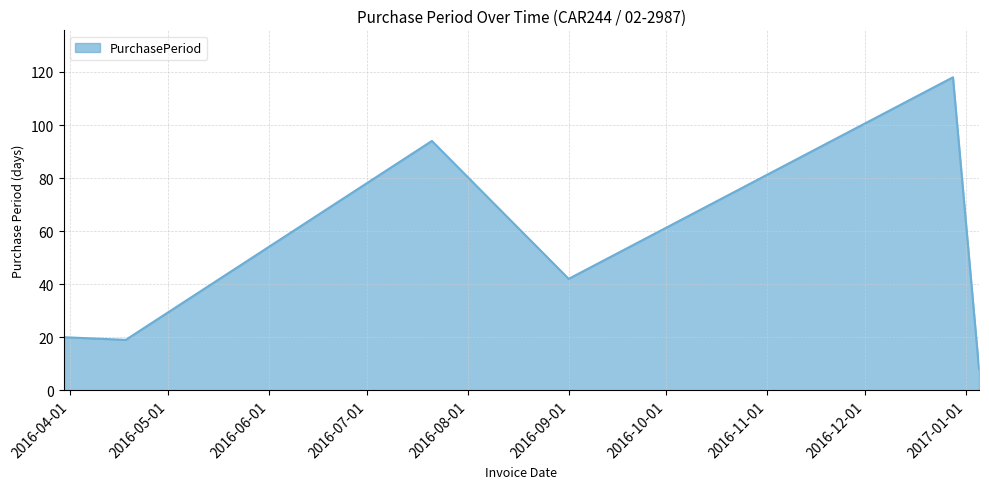

True or false: the data has more than 2 interior local peaks.

False